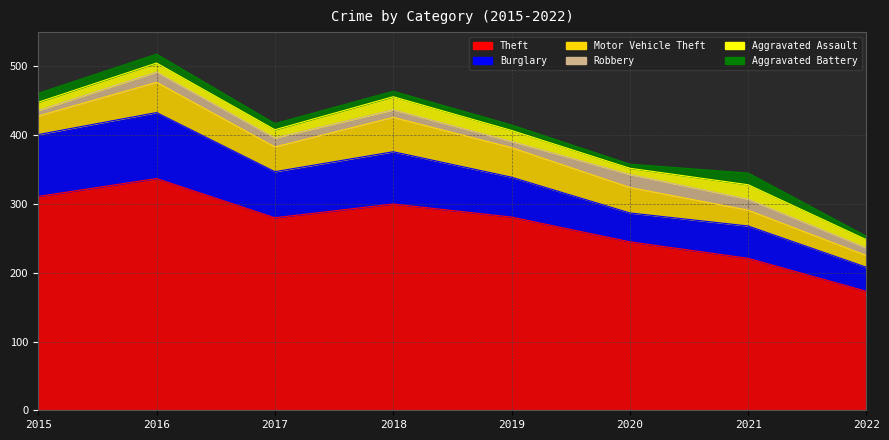

How many values in the Burglary series exceed 67?

3